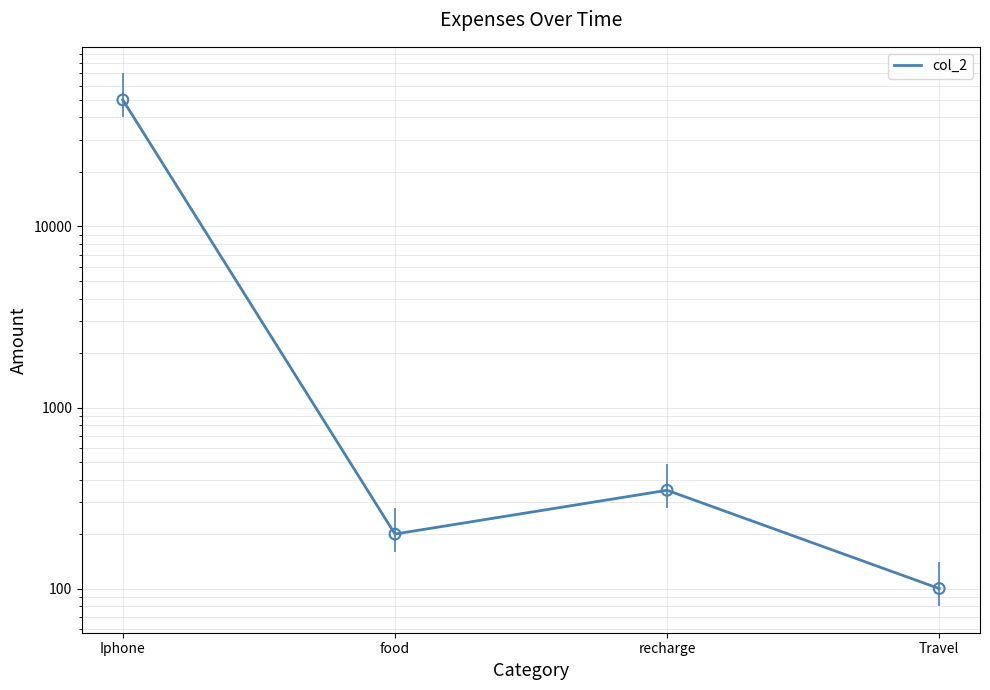

Between recharge and Travel, which is larger?

recharge